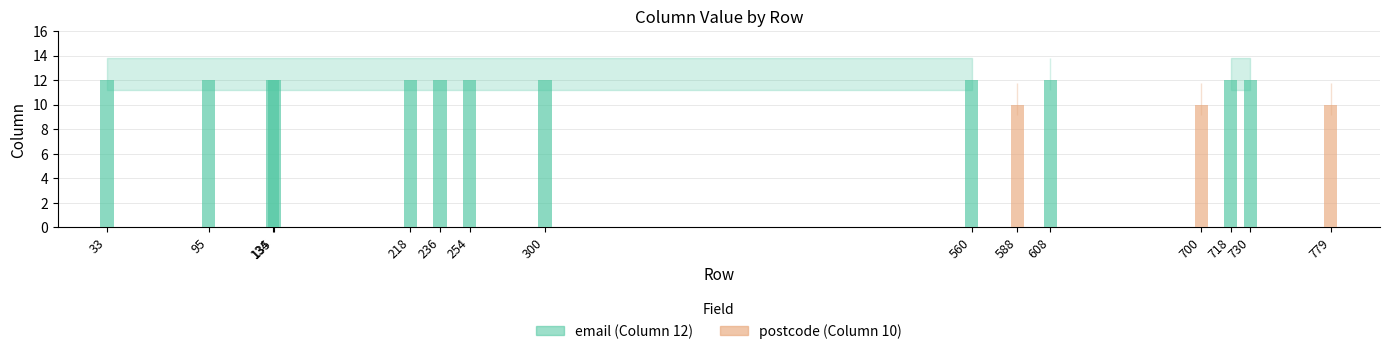

How many bars are there in total?

15